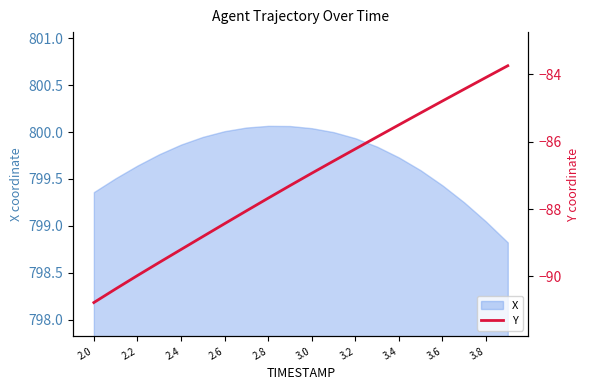

At which label does X first exceed 799?

2.0